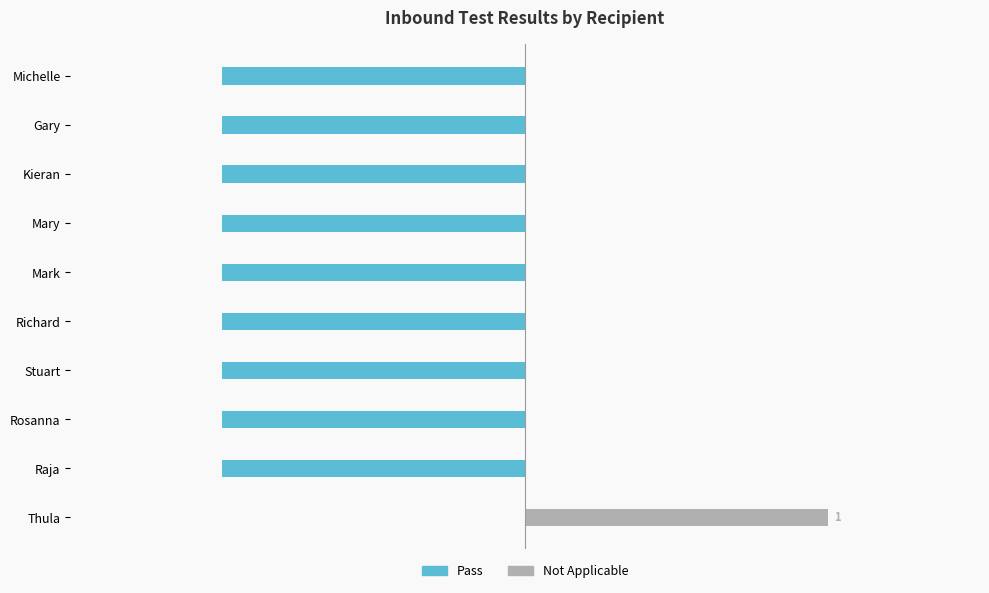

Is it true that Pass equals 0 at Thula?

False